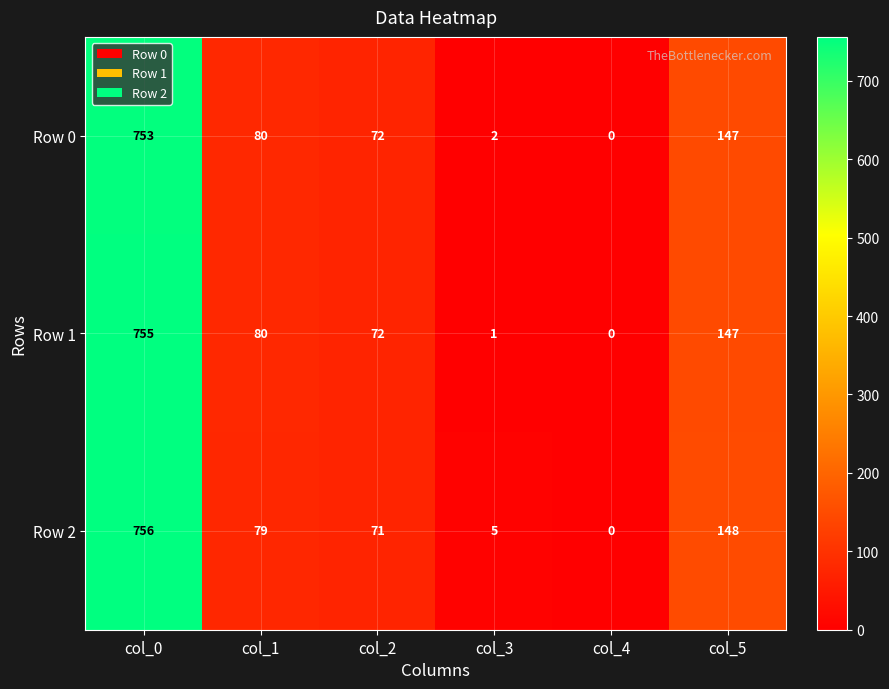

What is the average value of the Row 1 series?

176